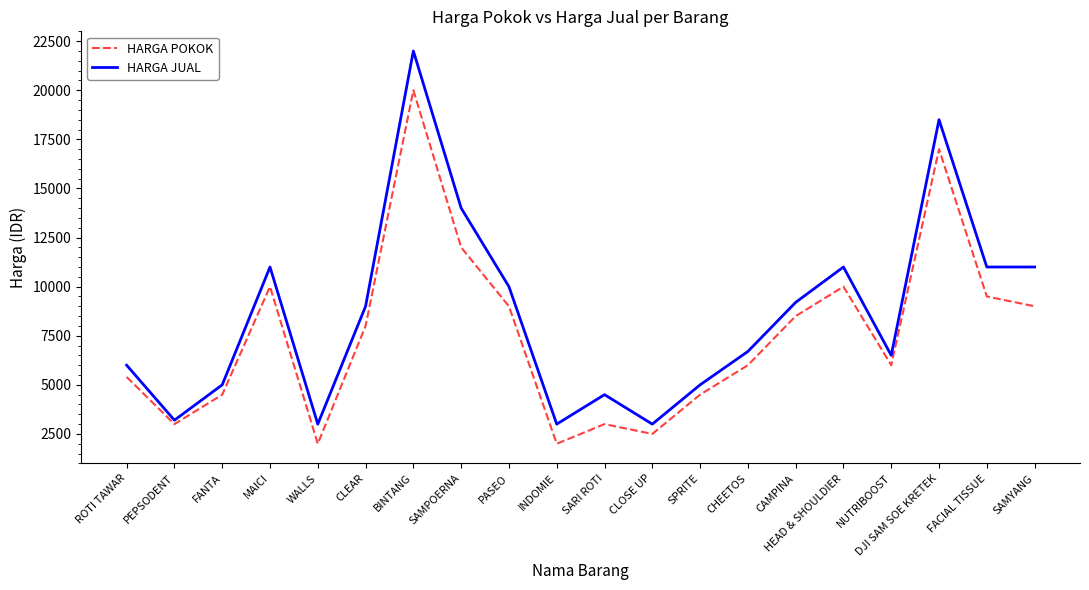

List the series in order of their peak value, highest first.

HARGA JUAL, HARGA POKOK